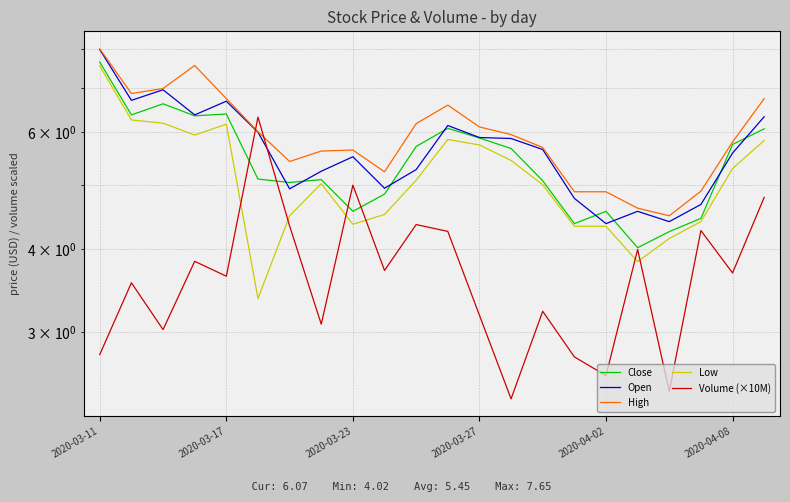

What is the sum of all Volume (×10M) values?

81.2